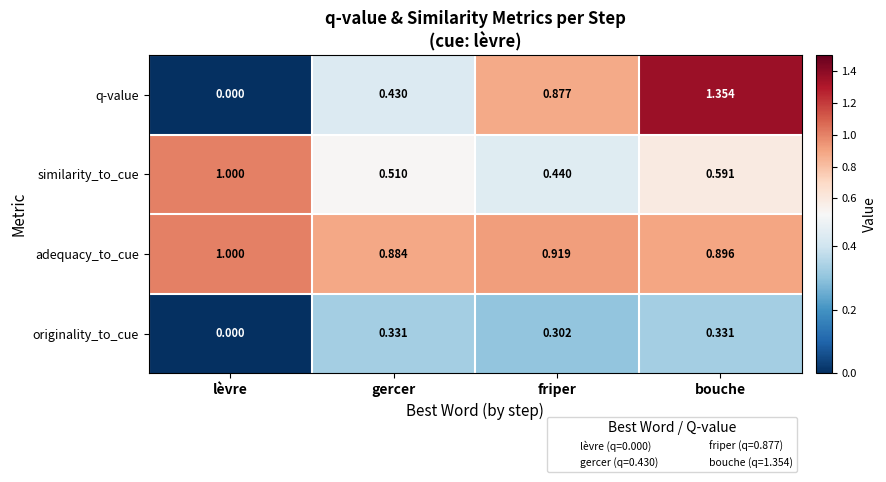

How many categories are shown in the chart?

4